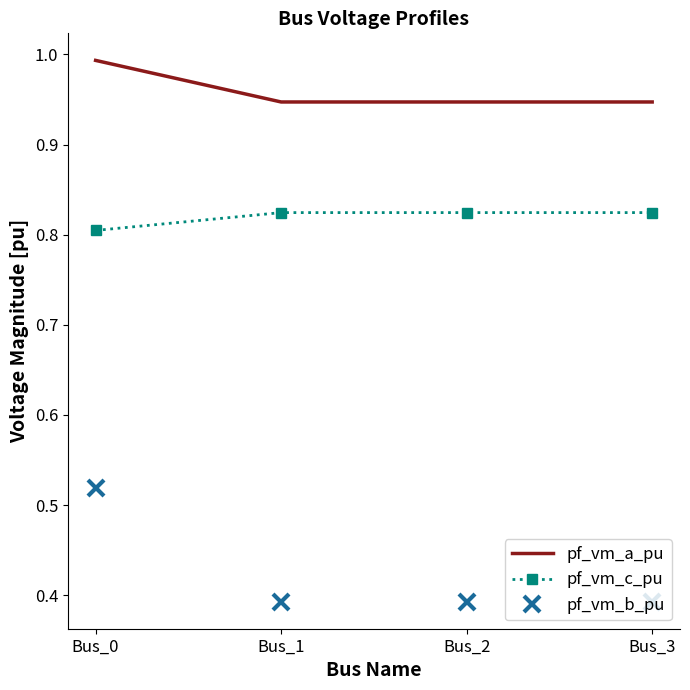

The value of pf_vm_c_pu at Bus_0 is 1.4. True or false?

False